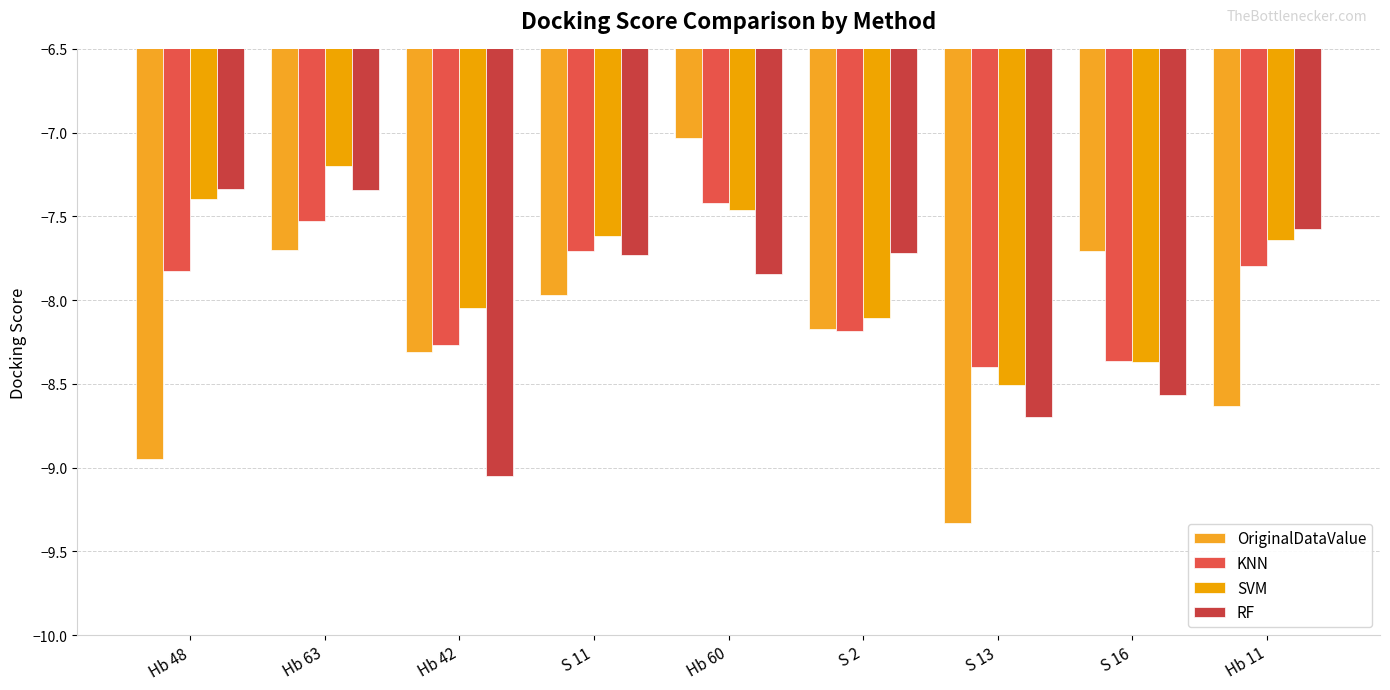

What is the difference between the maximum and minimum values in the SVM series?

1.3